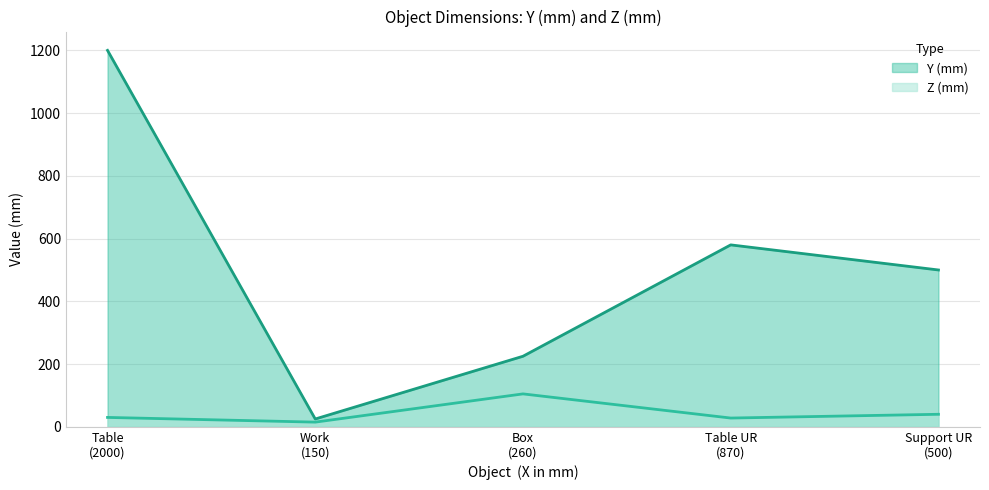

At which category is the sum across all series the highest?

Table
(2000)